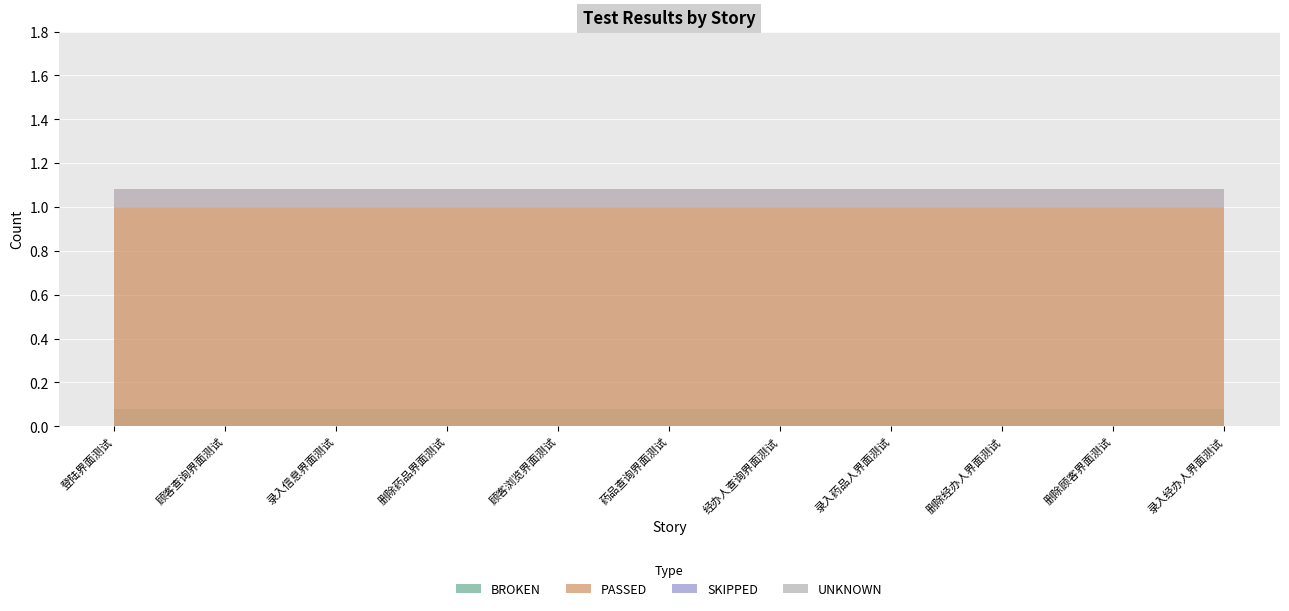

Which has a higher value, 录入信息界面测试 or 顾客查询界面测试?

录入信息界面测试